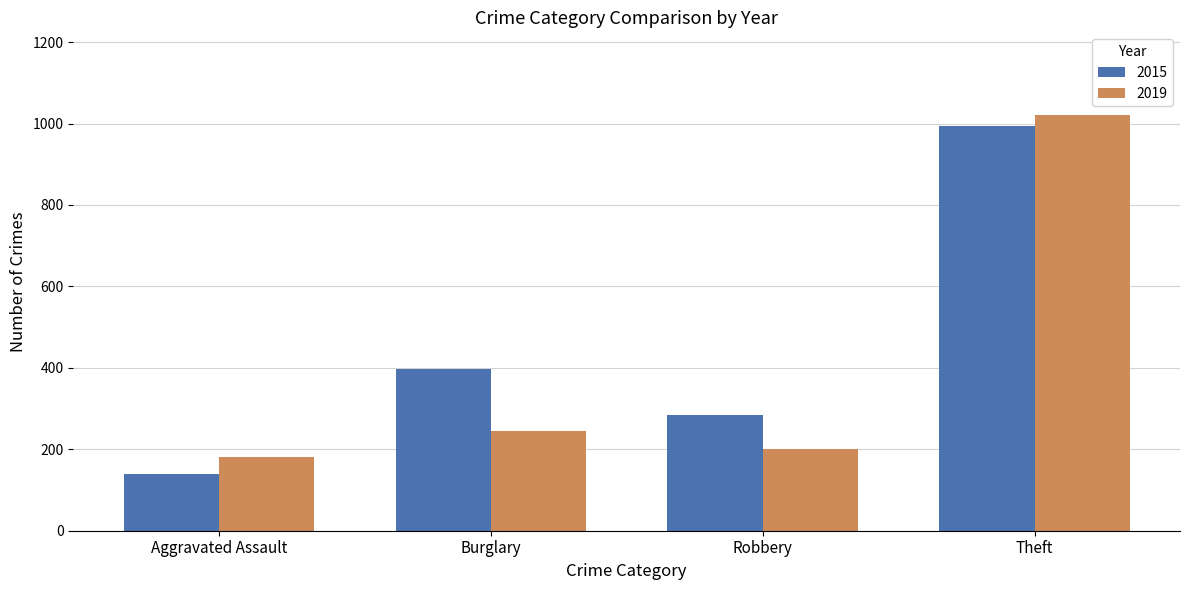

What is the greatest value displayed?

1020